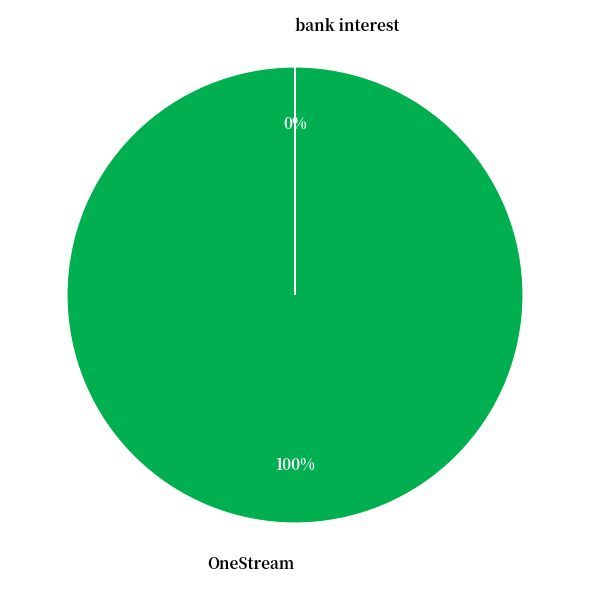

Which slice is the smallest?

bank interest